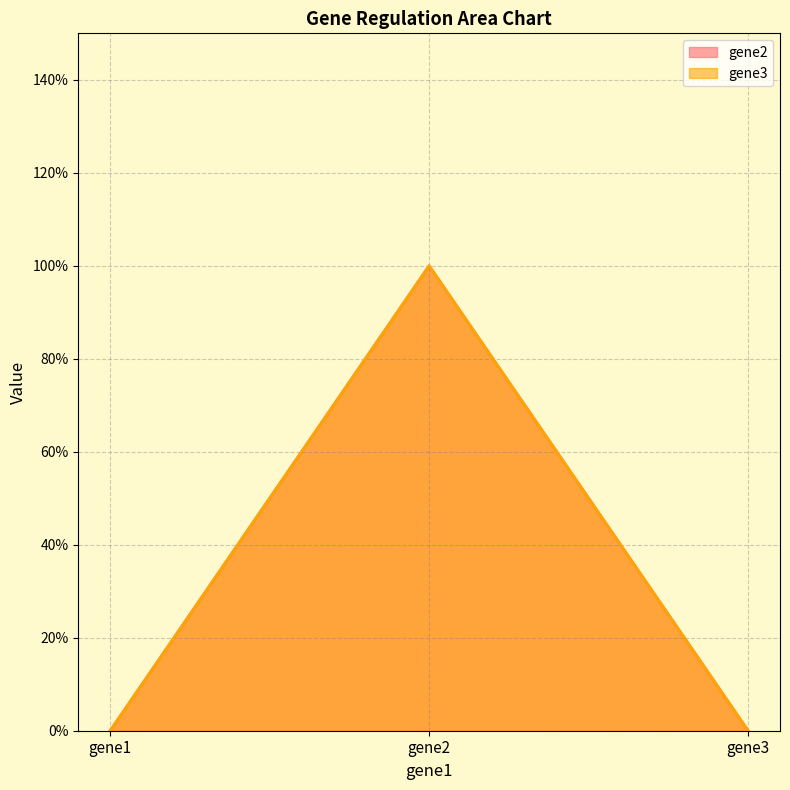

Is it true that gene2 equals 0 at gene3?

True